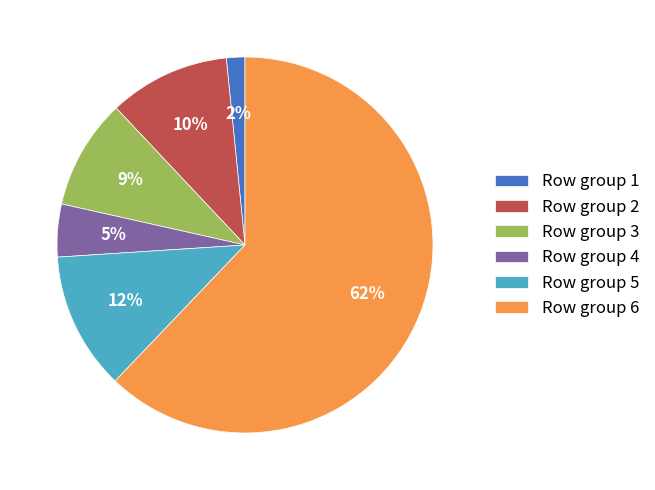

Between Row group 2 and Row group 3, which is larger?

Row group 2